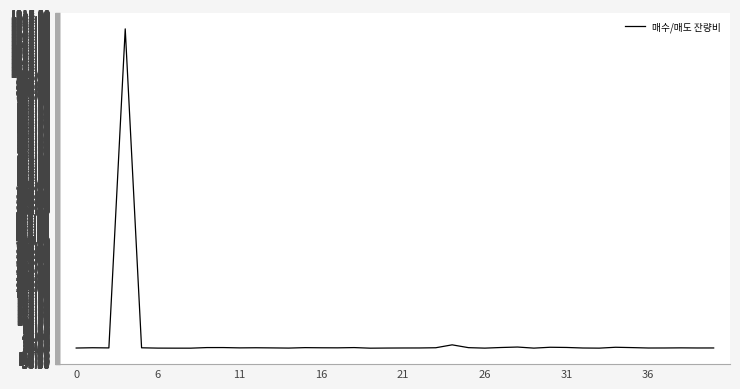

What is the maximum value shown in the chart?

1161.3